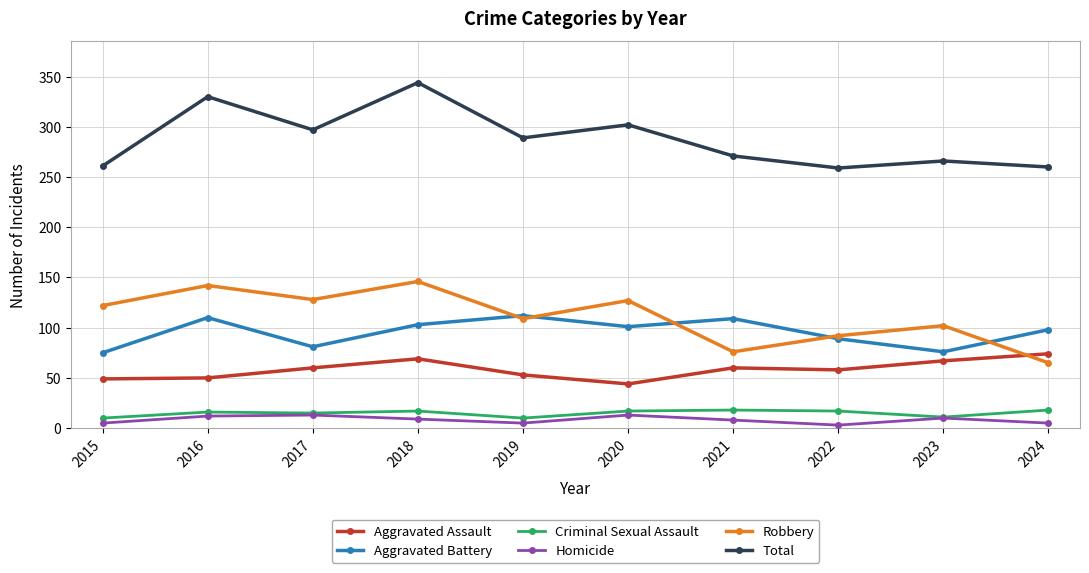

At which label does Total reach its peak?

2018